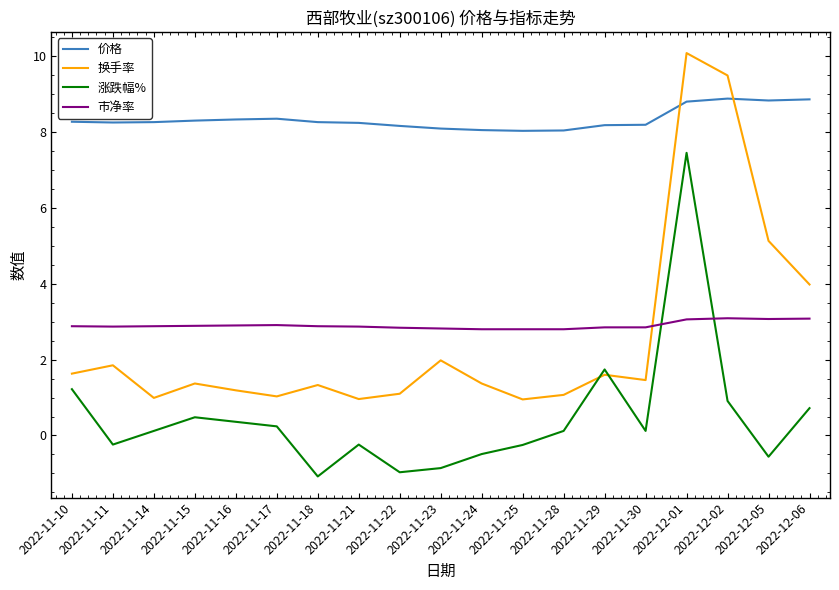

True or false: 换手率 has a value of 0.7 at 2022-11-29.

False